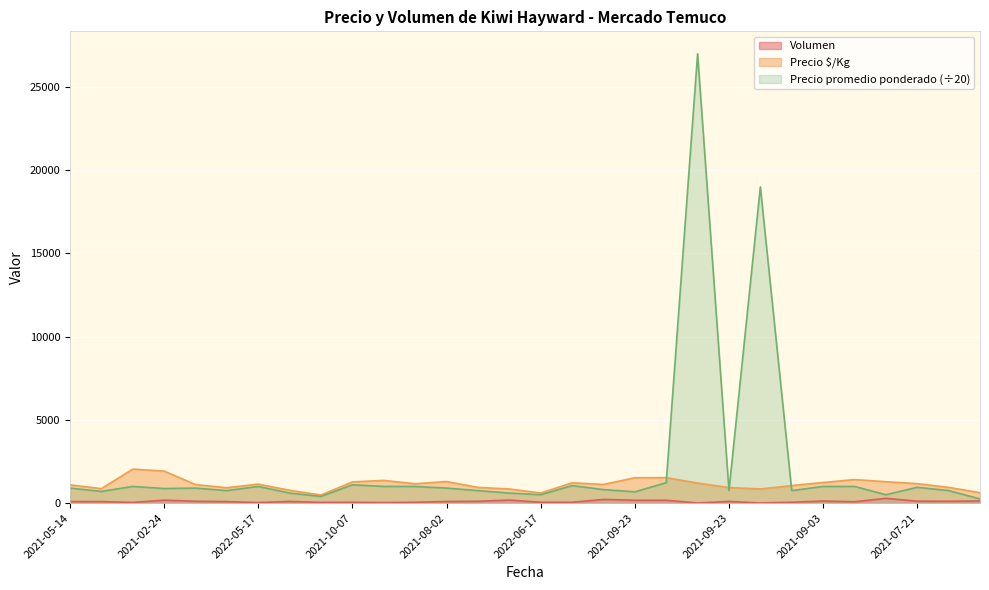

The value of Precio promedio ponderado at 2021-02-24 is 1410.2. True or false?

False